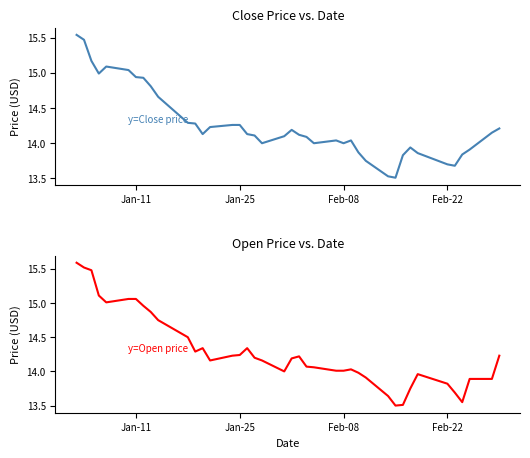

Does the chart display data point markers on the line(s)?

No